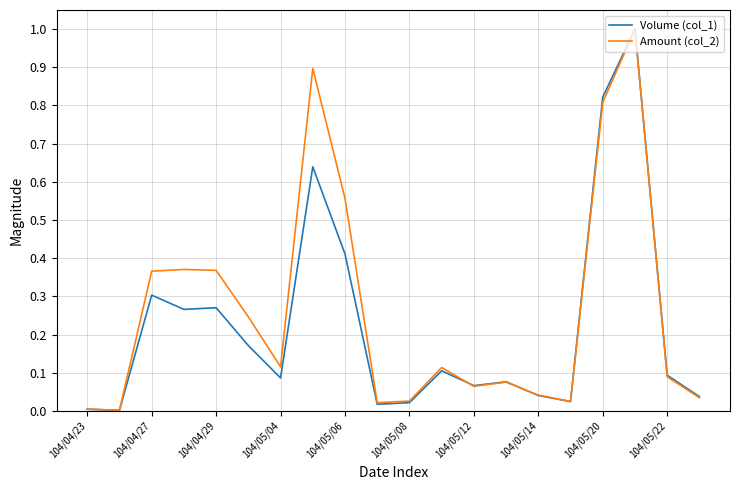

What is the maximum value shown in the chart?

1.0